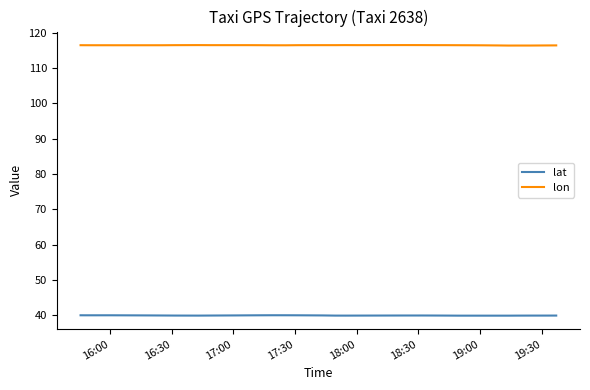

What is the lowest value of the lon series?

116.3